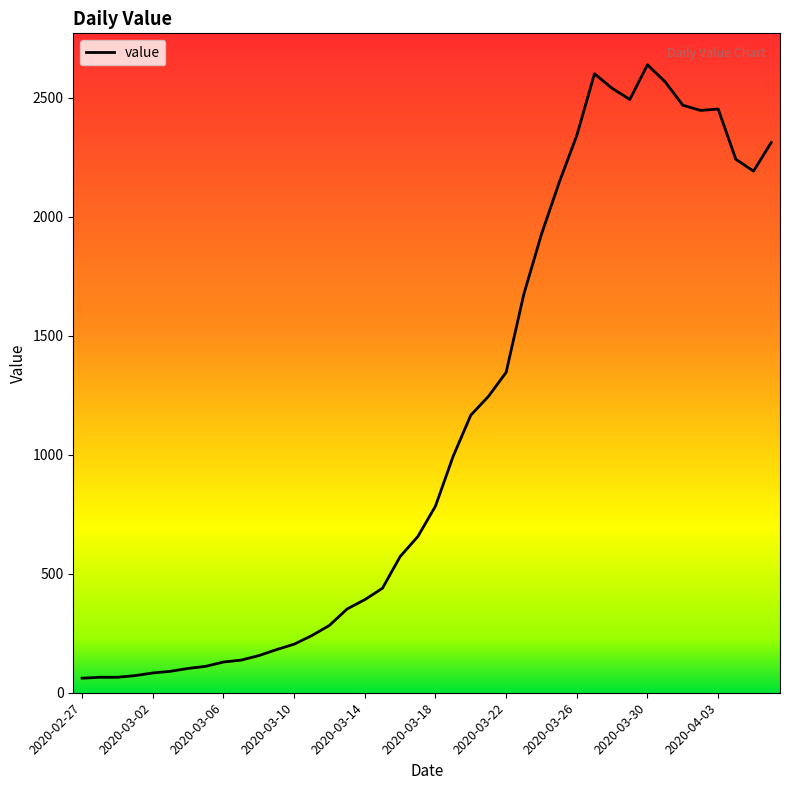

What is the difference between the maximum and minimum values?

2577